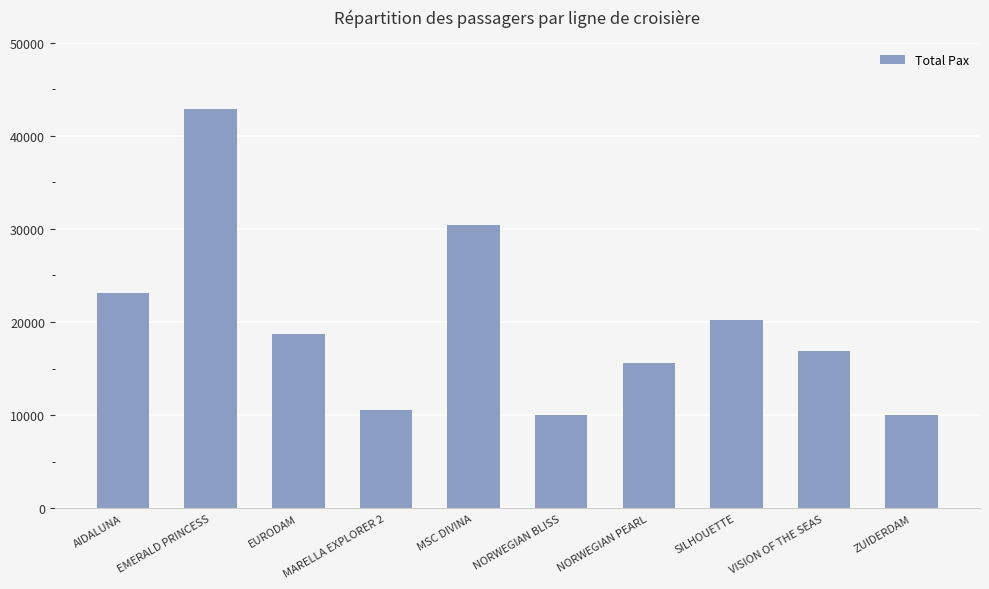

What is the difference between the values at NORWEGIAN BLISS and EMERALD PRINCESS?

32892